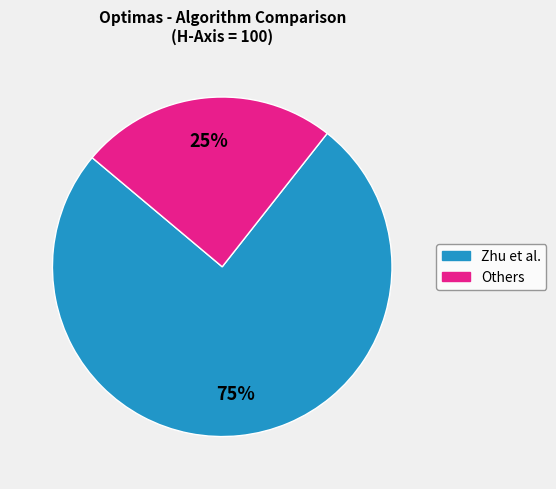

Is there a majority slice in this chart?

Yes